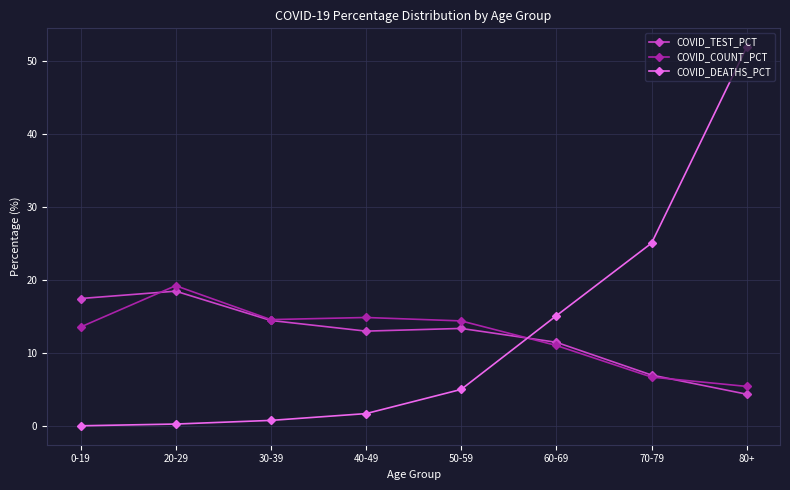

Count the number of data series in this chart.

3